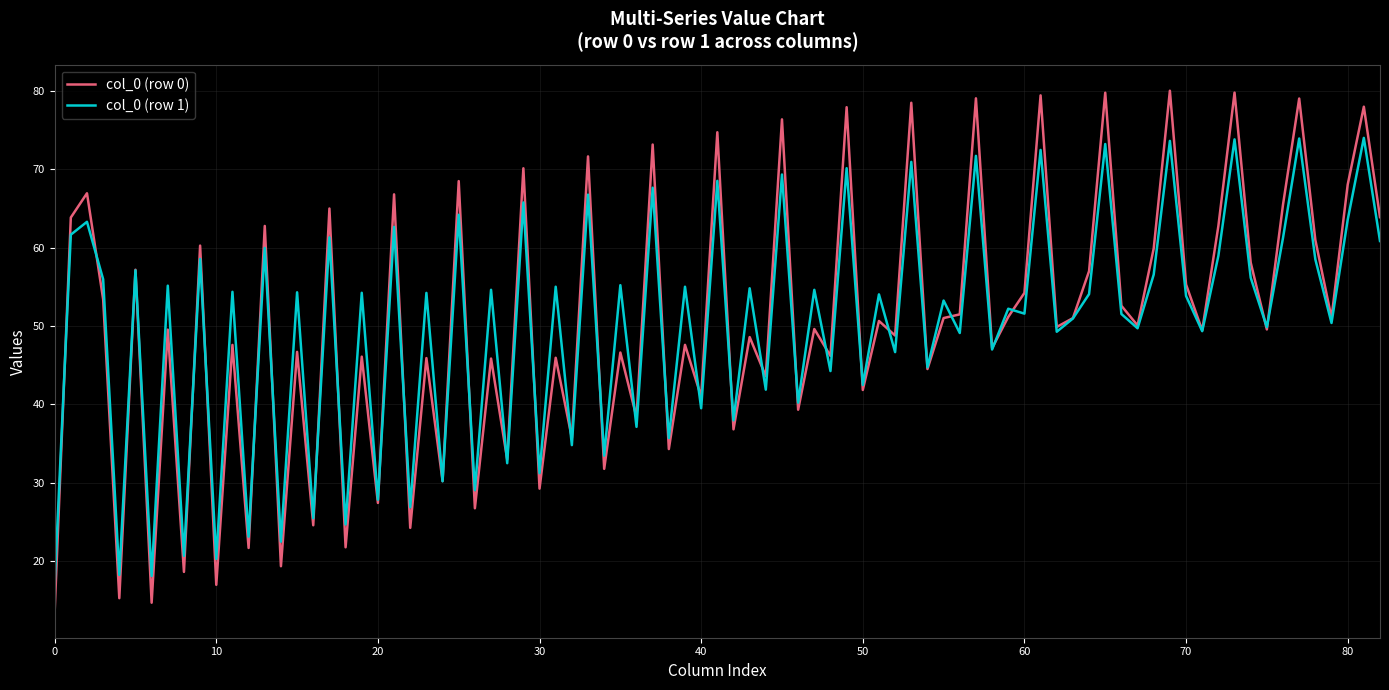

List the series in order of their peak value, lowest first.

col_0 (row 1), col_0 (row 0)